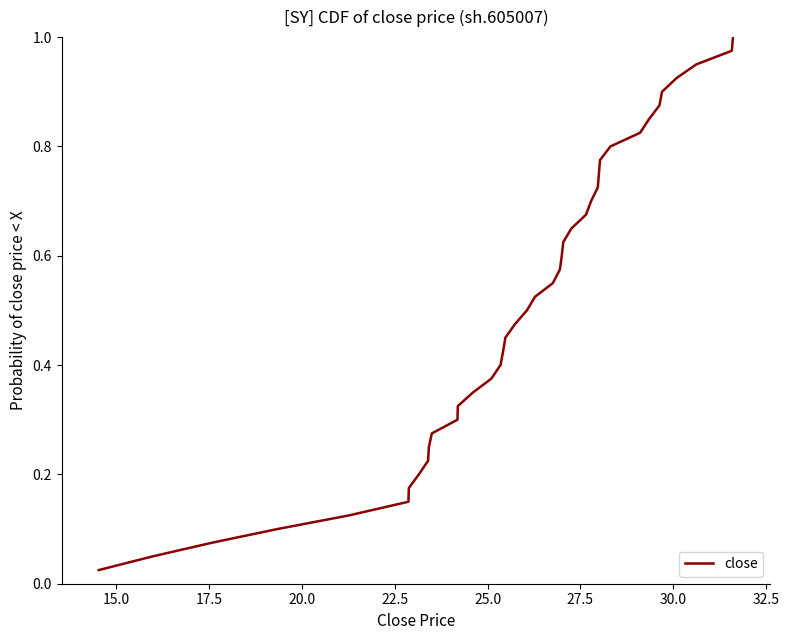

Count the number of data series in this chart.

1